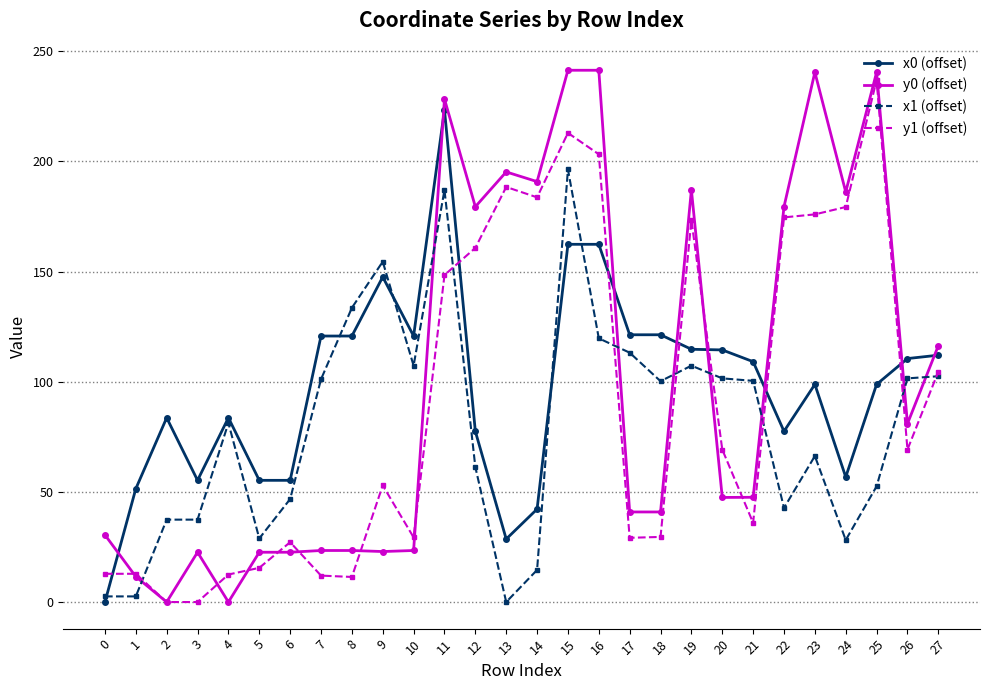

Which series has the largest range (max minus min)?

y0 (offset)